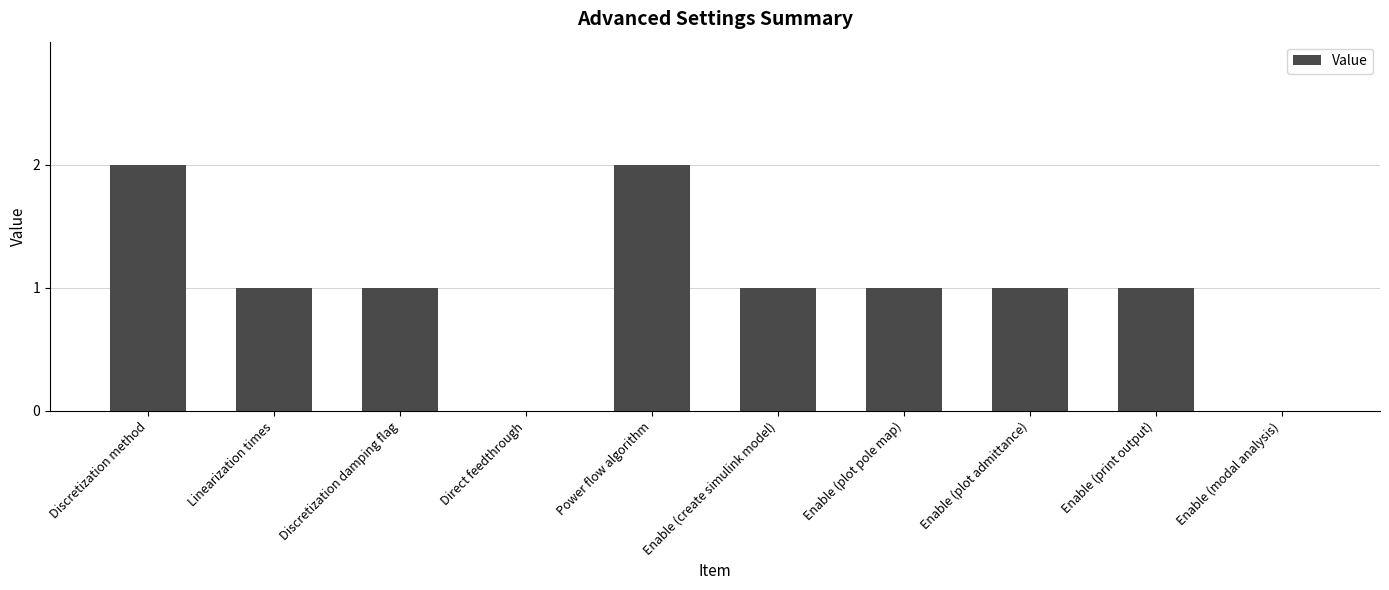

Reading left to right, transcribe all the data shown in this chart.

2	1	1	0	2	1	1	1	1	0